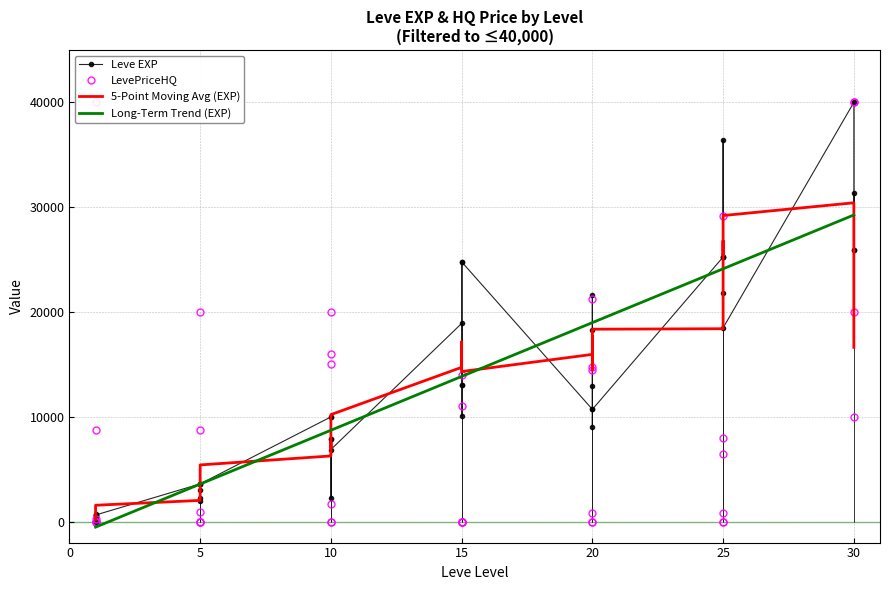

What is the sum of all Long-Term Trend (EXP) values?

529481.0